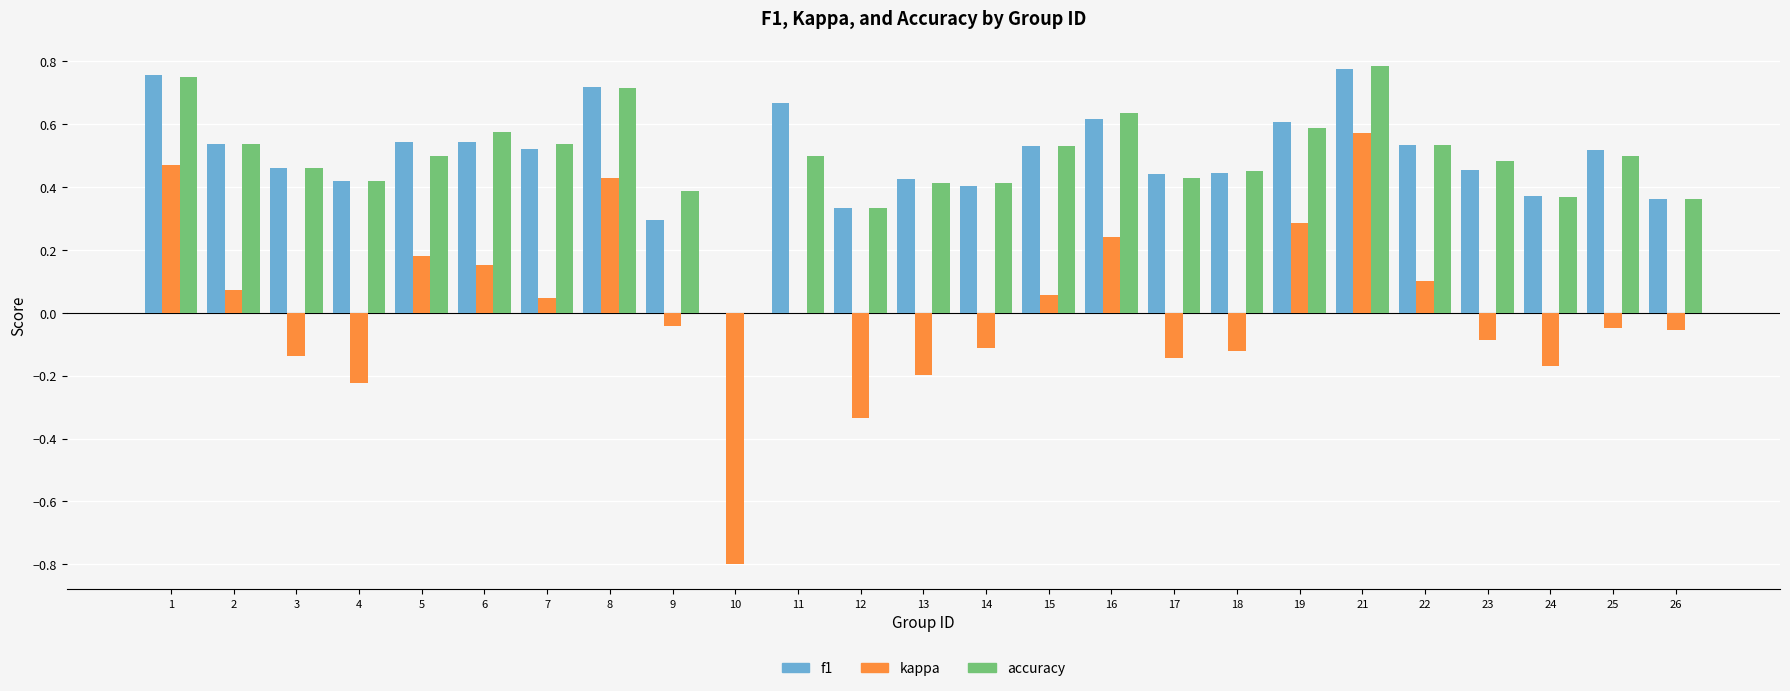

At which label does kappa reach its peak?

21